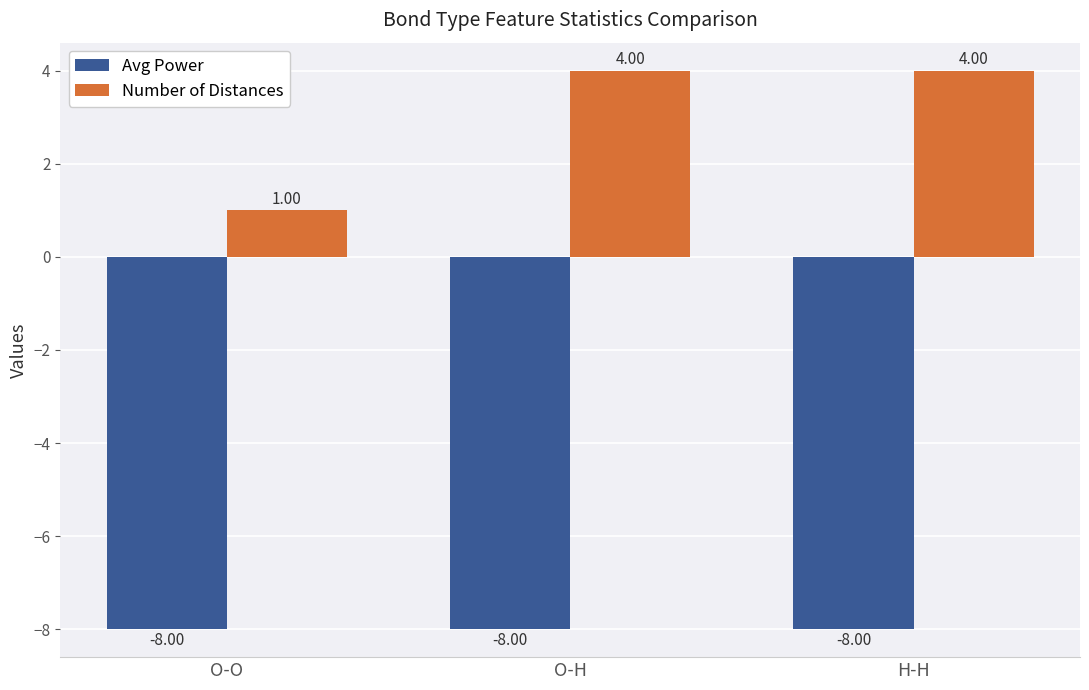

What is the spread (max minus min) of values at O-H?

12